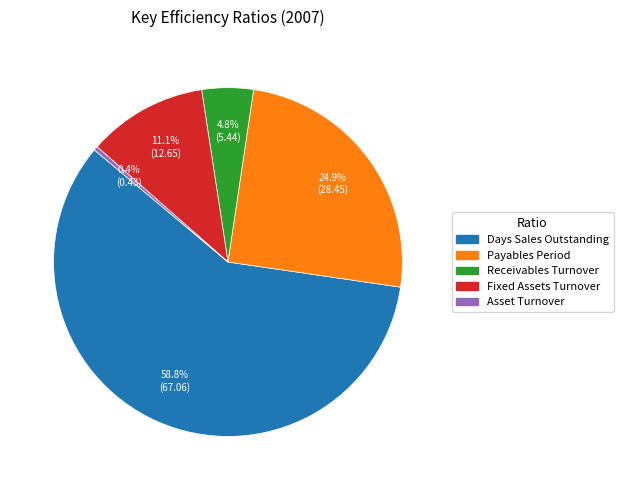

What is the smallest slice in the pie chart?

Asset Turnover